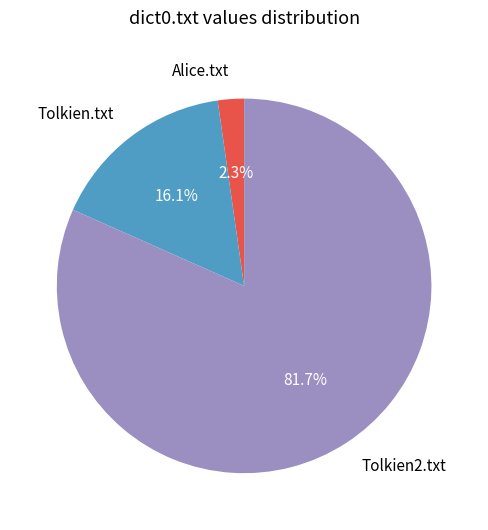

Which slice is the smallest?

Alice.txt